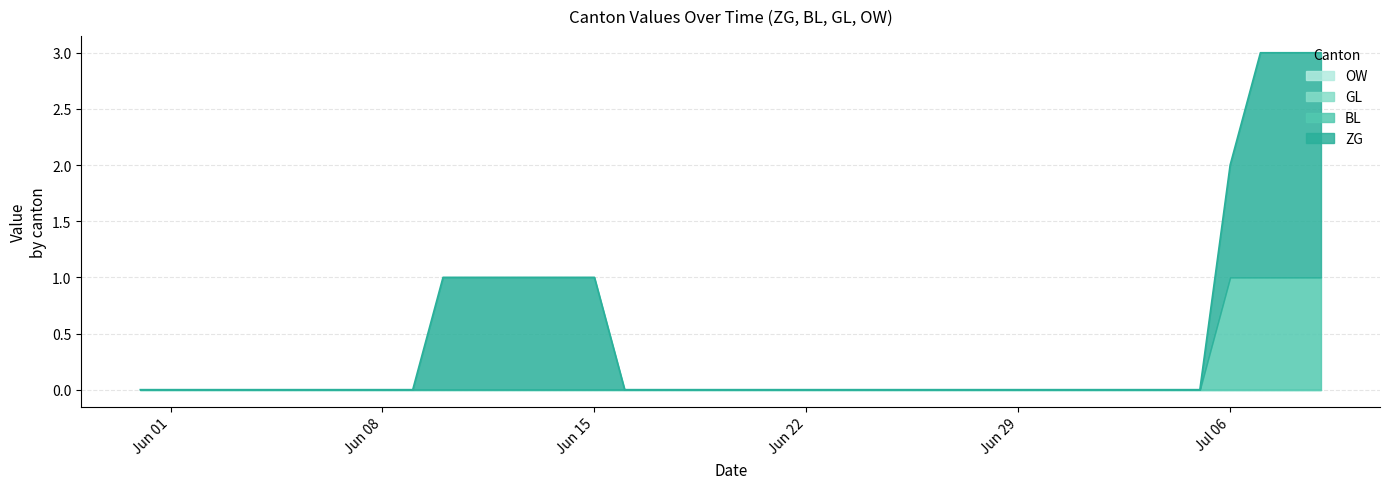

True or false: ZG and BL intersect in this chart.

False